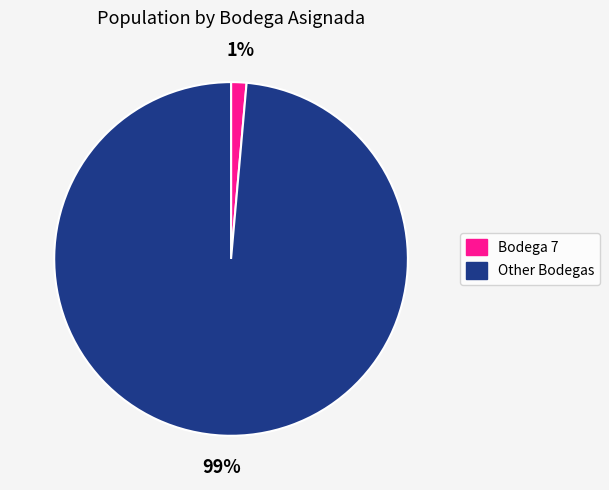

Does any single category account for the majority?

Yes